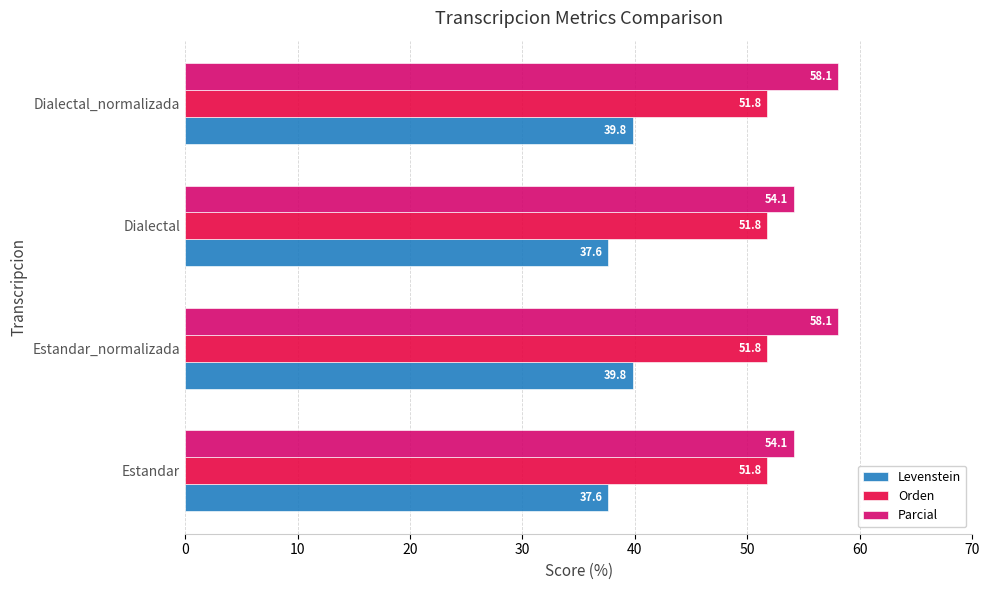

Which series has the largest total across all categories?

Parcial